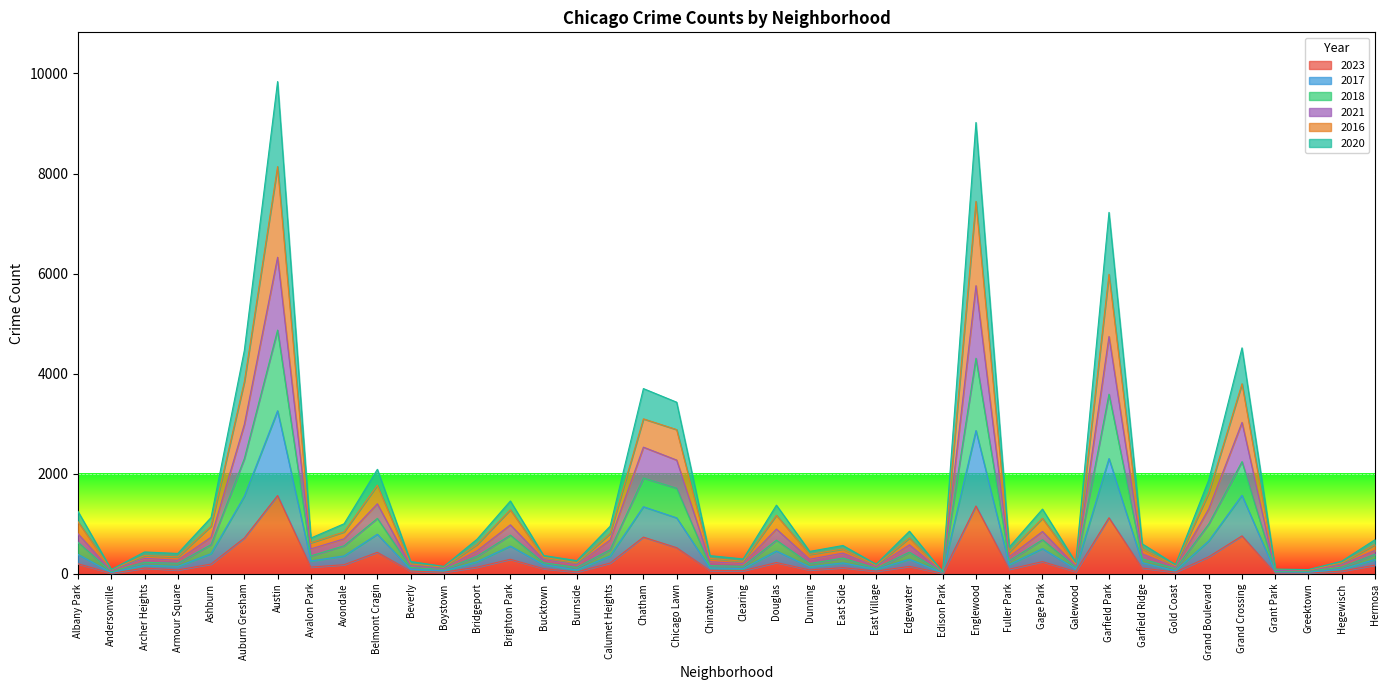

Is it true that 2023 equals 289 at Brighton Park?

True